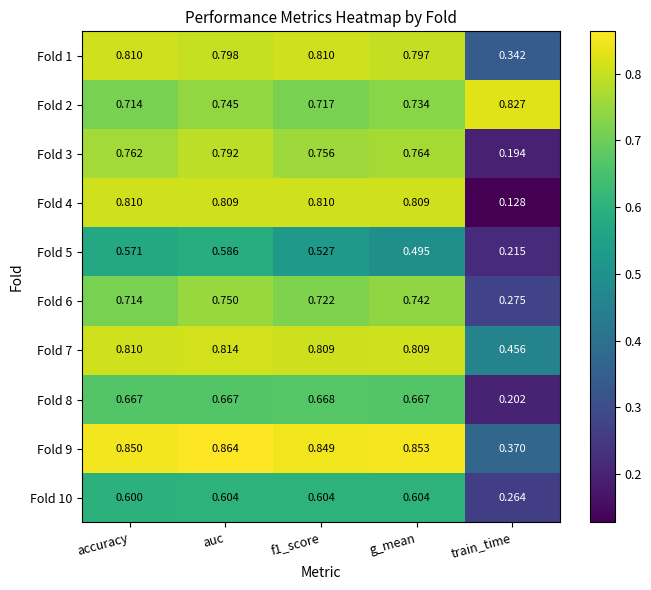

Where is Fold 5 nearest to the value 0?

train_time